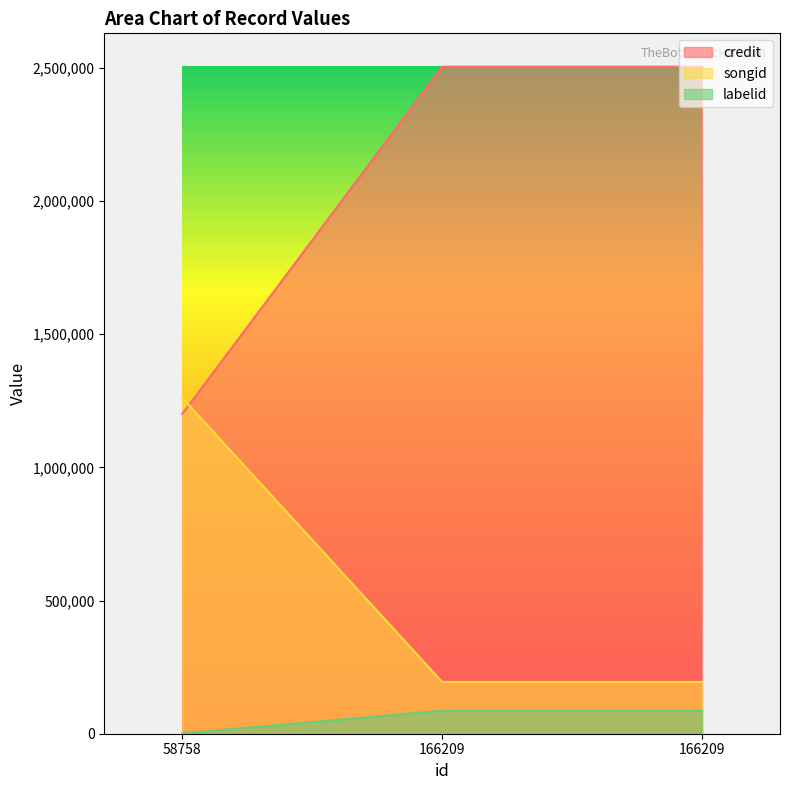

How many data points in labelid are less than 86293?

1